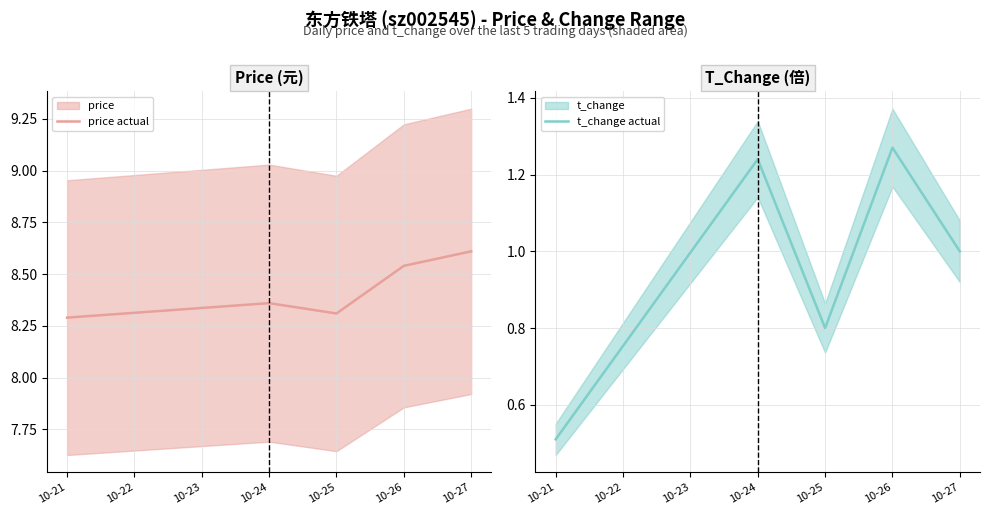

True or false: price actual and t_change actual cross at least once.

False